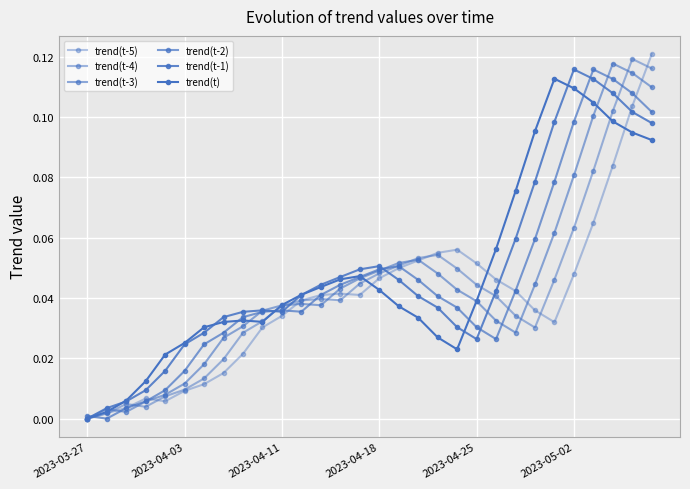

What is the maximum value for trend(t-3)?

0.1